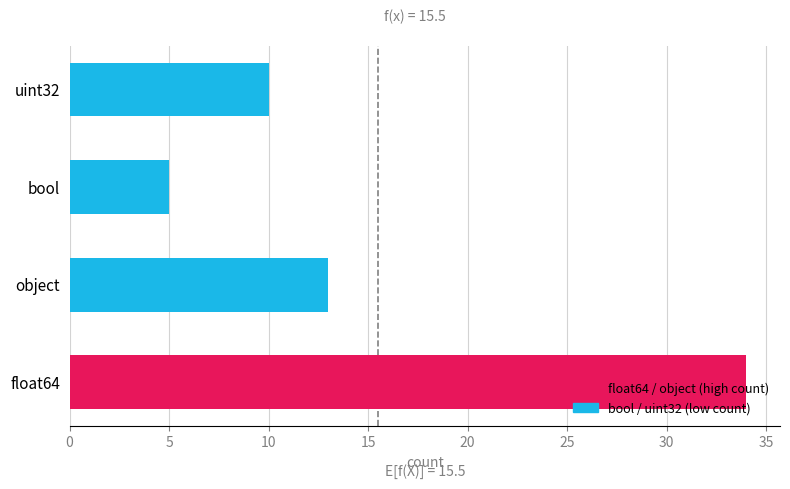

Are the bars grouped side by side (vs. stacked)?

No